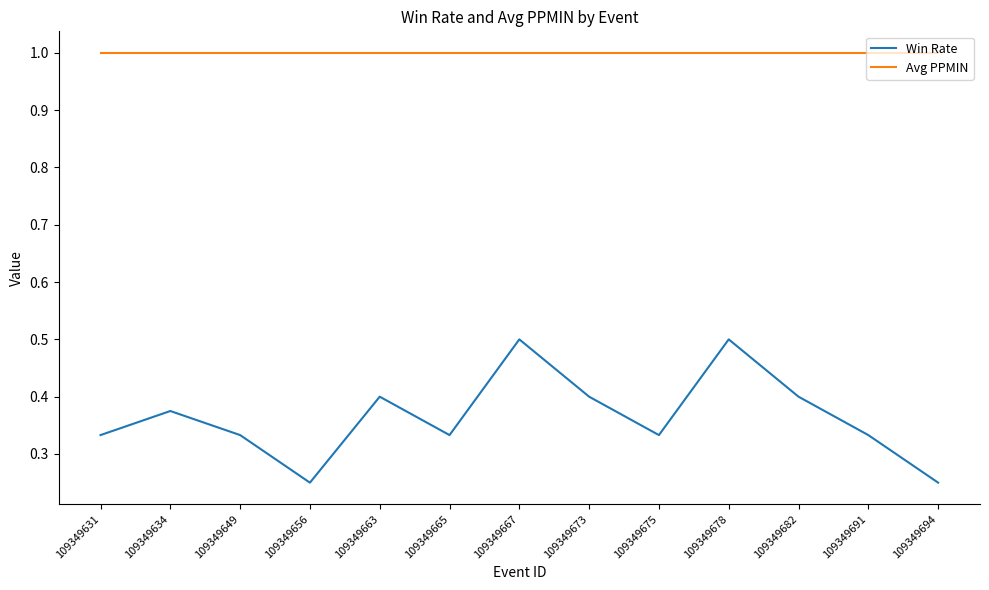

What is the spread (max minus min) of values at 109349678?

0.5